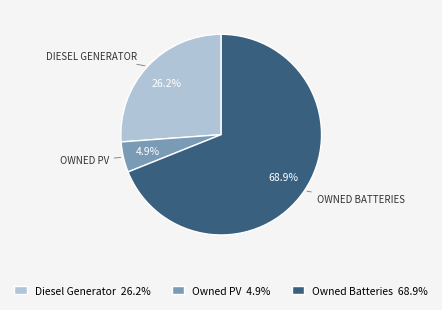

Is it true that Owned PV is 5% of the pie?

True